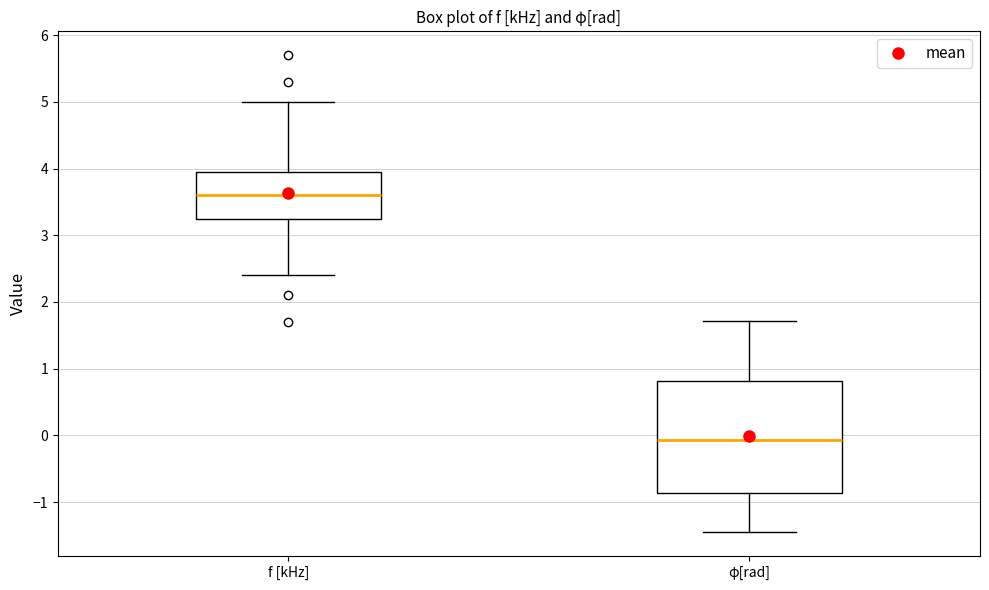

Comparing the boxes themselves (not the whiskers), which one is the tallest?

φ[rad]